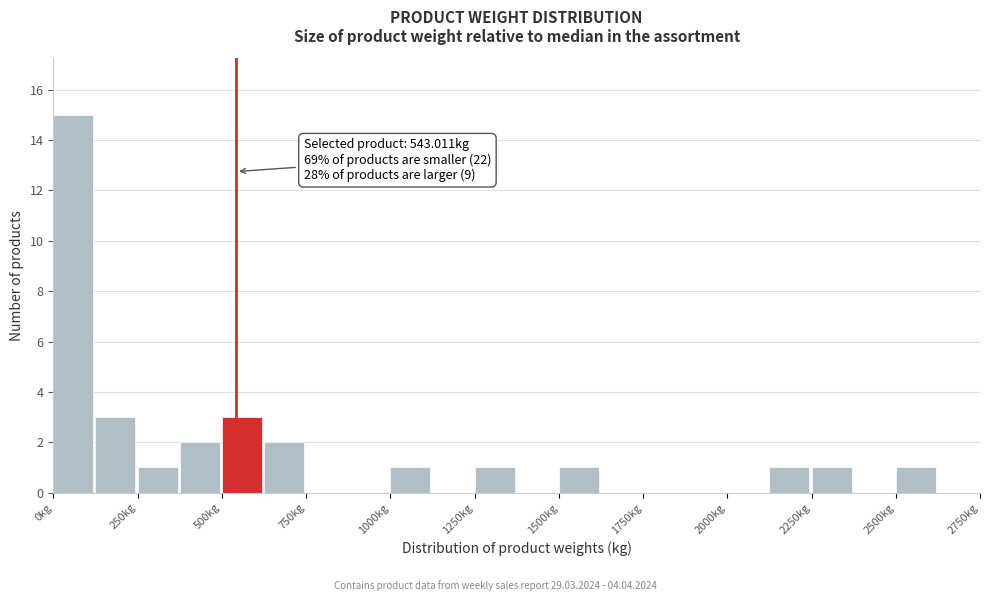

Around what value on the x-axis is the tallest bar? Give the approximate position of its centre, as read against the axis.

50